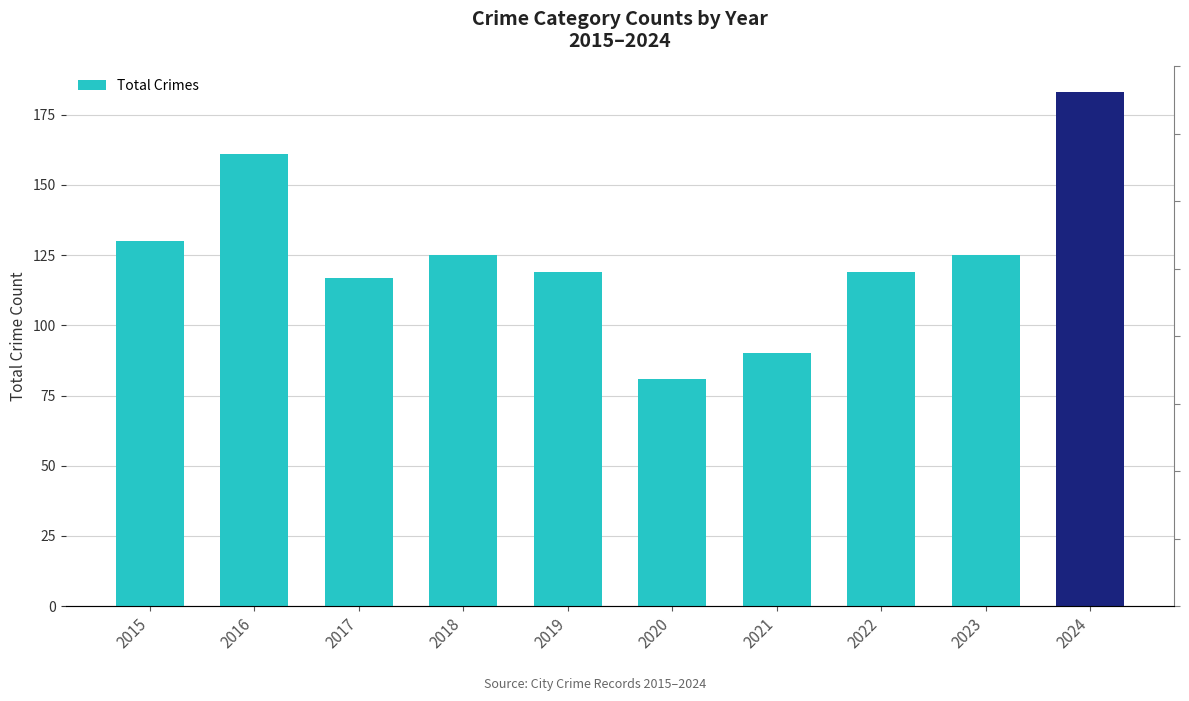

The value at 2019 is 119. True or false?

True